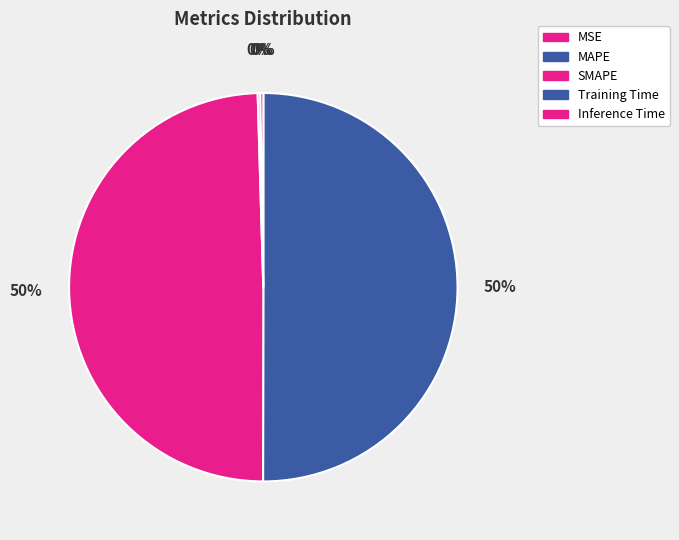

Between SMAPE and Inference Time, which is larger?

SMAPE